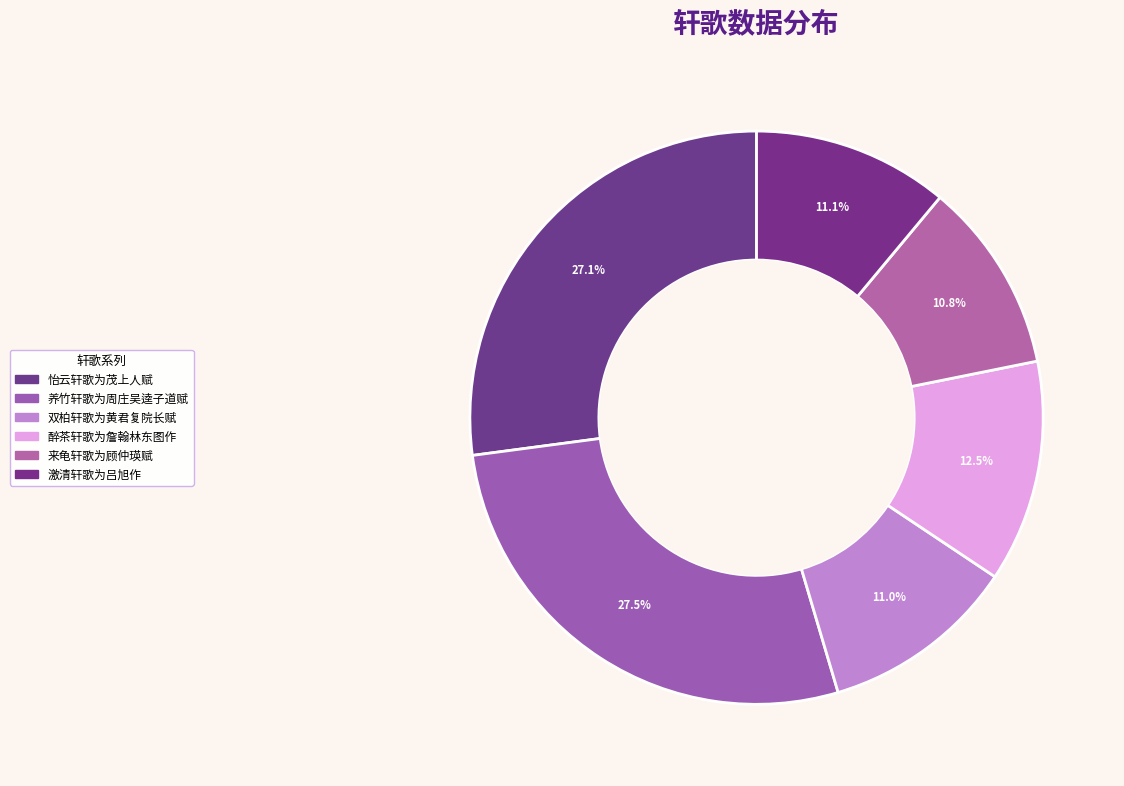

Is it true that 醉茶轩歌为詹翰林东图作 is 19% of the pie?

False